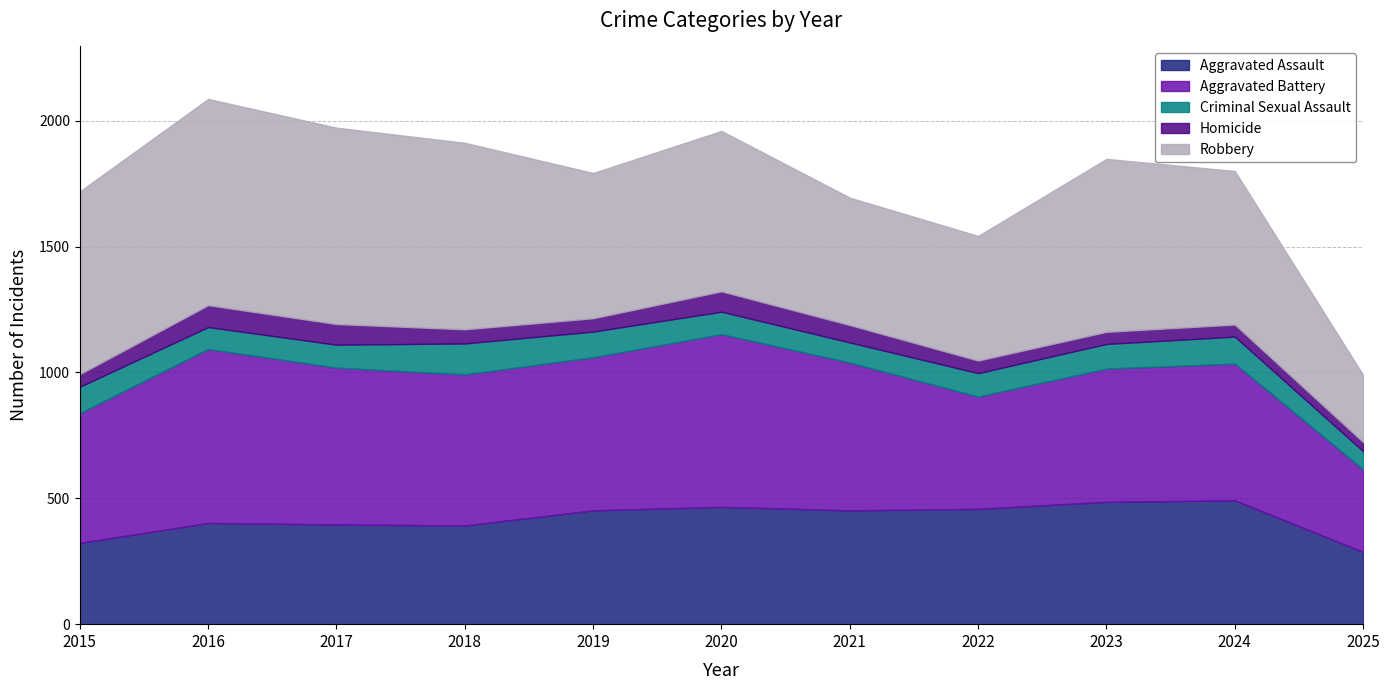

At how many categories does at least one series exceed 787?

1